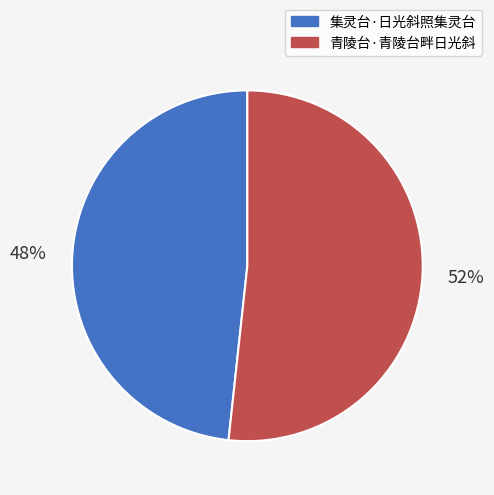

Is it true that 集灵台·日光斜照集灵台 is 36% of the pie?

False